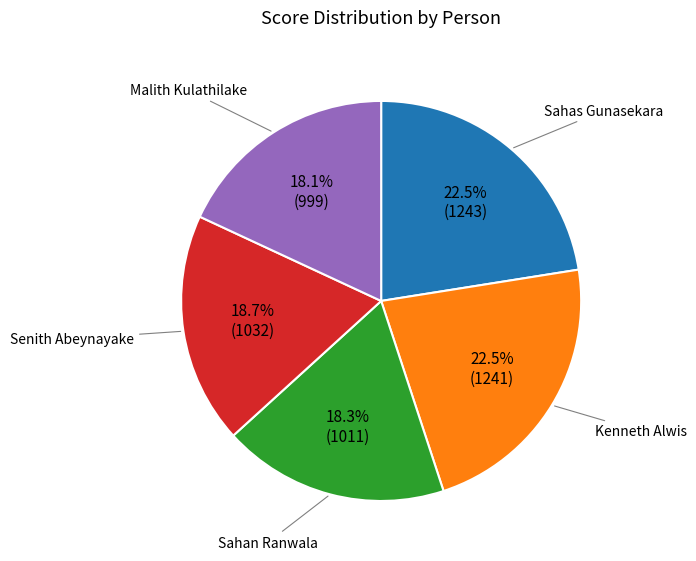

True or false: Senith Abeynayake accounts for 19% of the total.

True